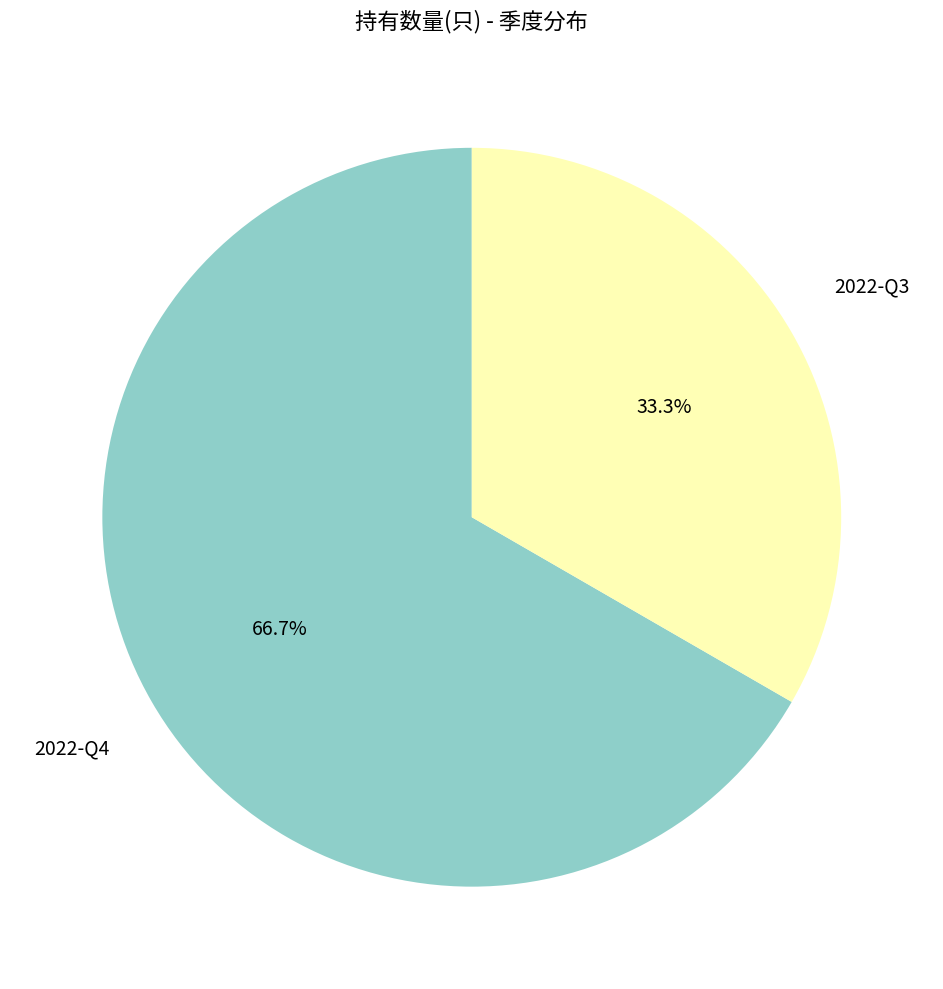

Does any single category account for the majority?

Yes